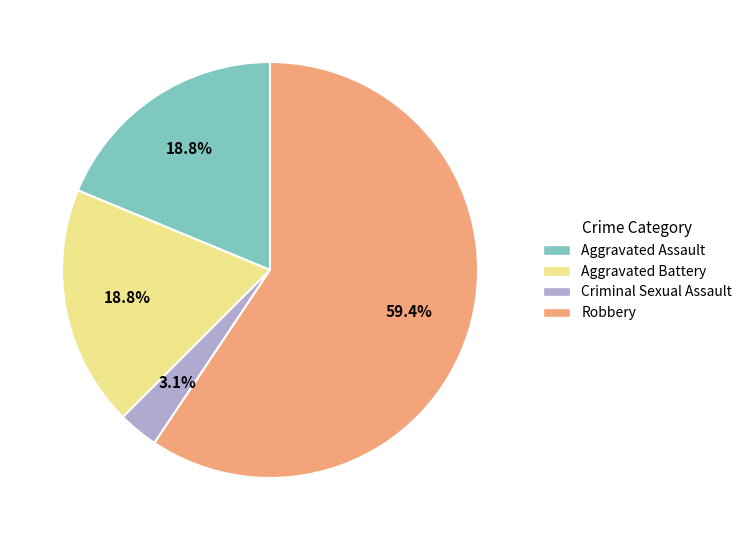

To the nearest percent, what is the difference between the Robbery and Criminal Sexual Assault slice percentages?

56%